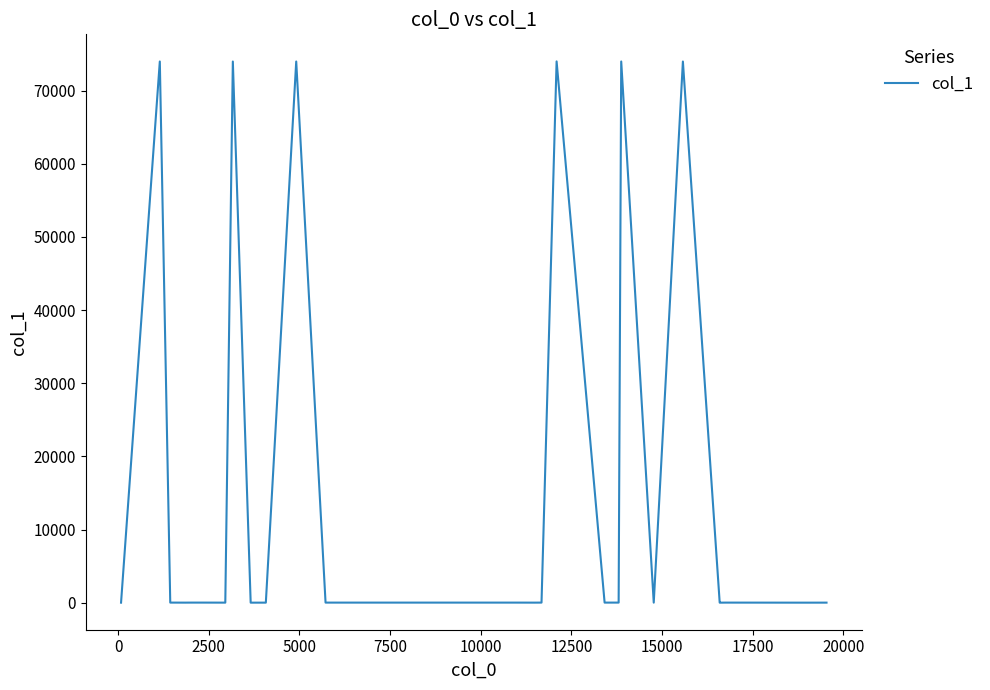

How many data points are above 17?

18